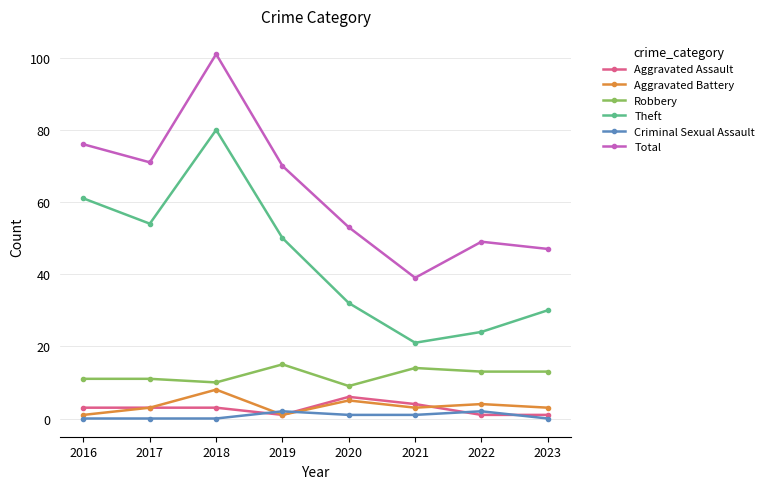

Where is Theft nearest to the value 50?

2019